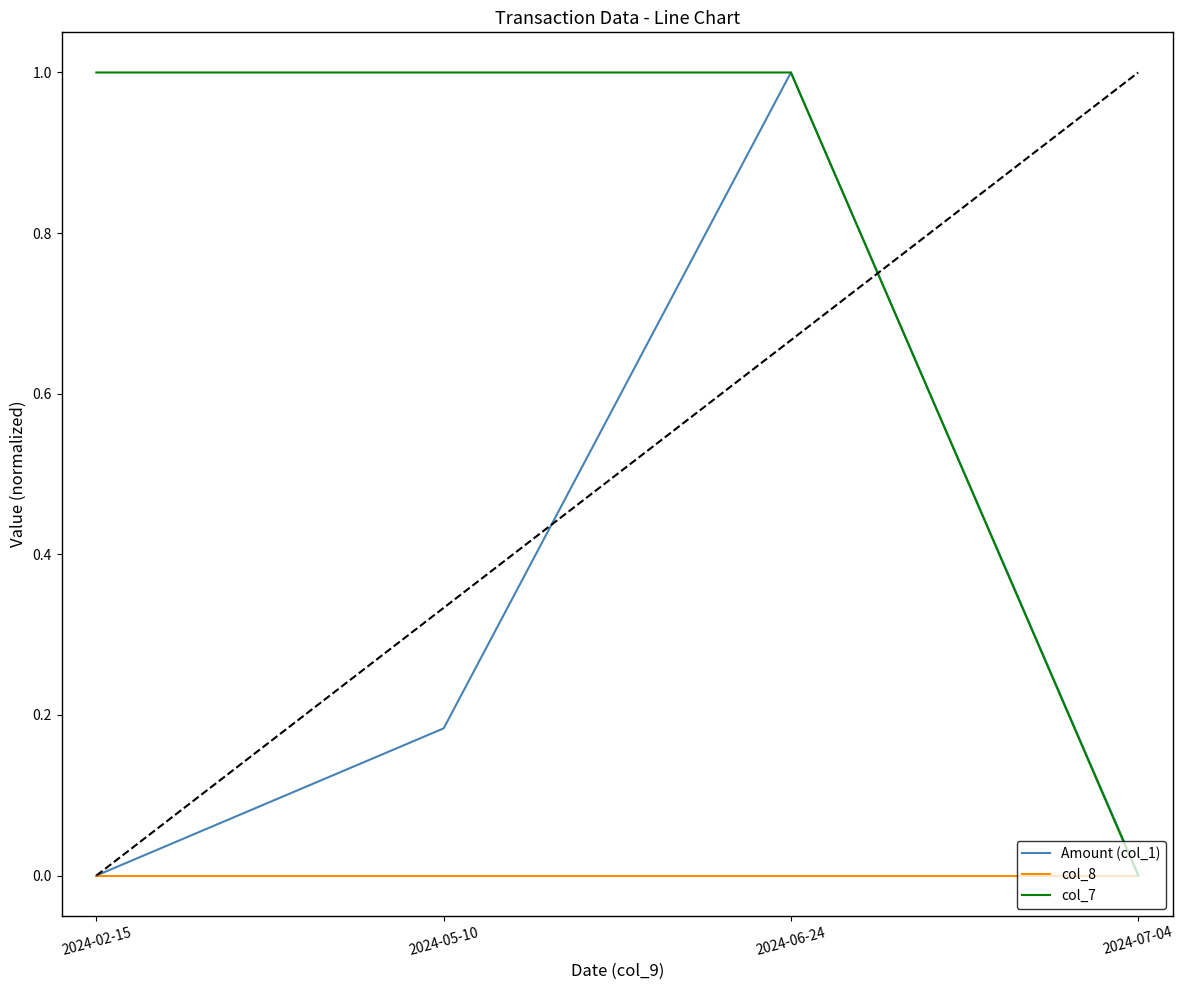

At which label does col_7 reach its peak?

2024-02-15